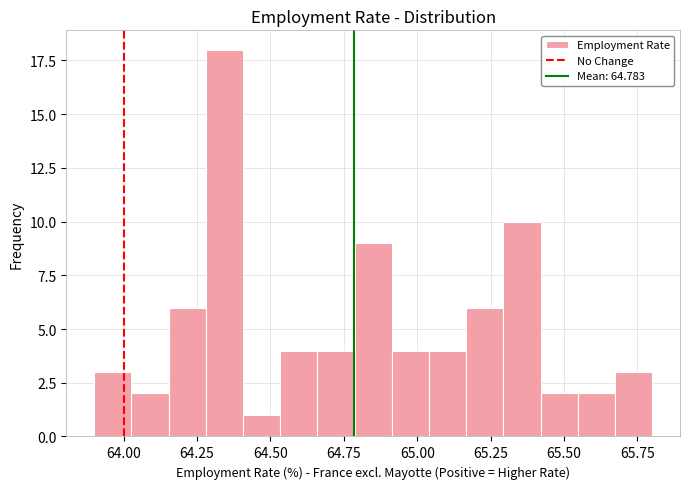

Read against the x-axis, roughly where is the centre of the tallest bar?

64.35